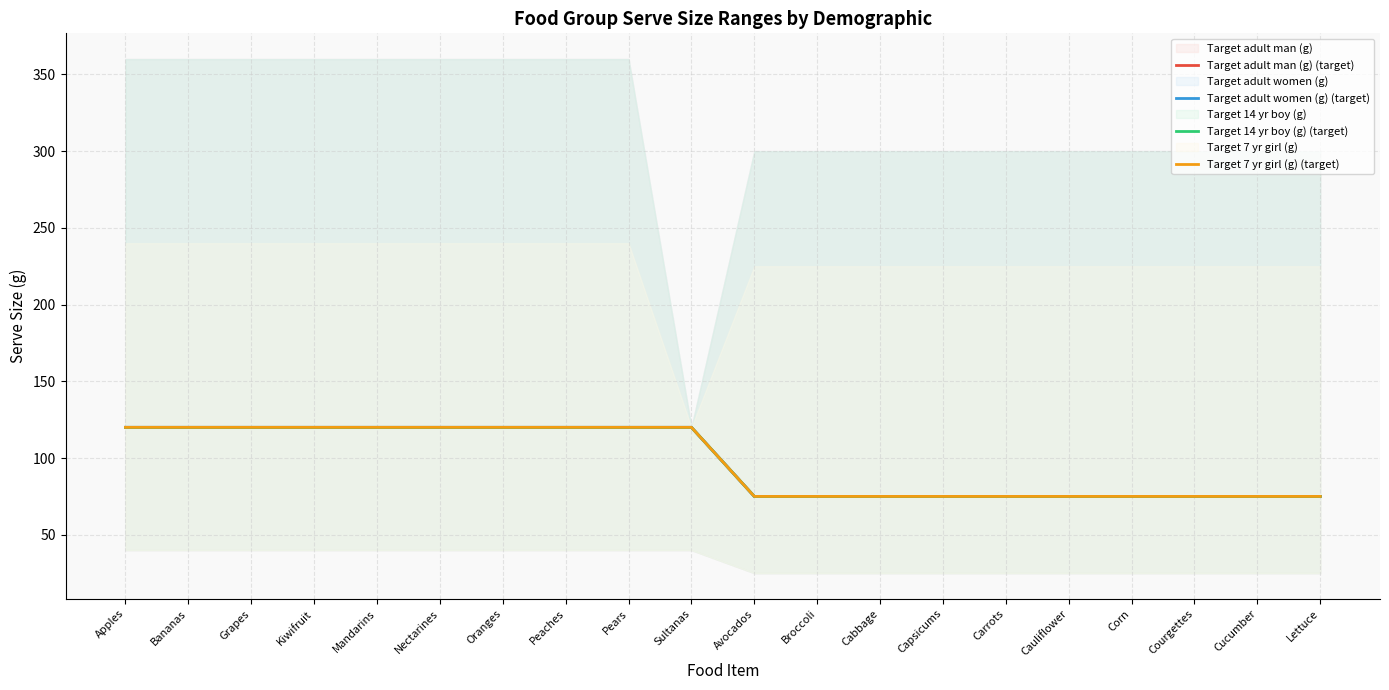

What is the label of the 20th point from the left?

Lettuce